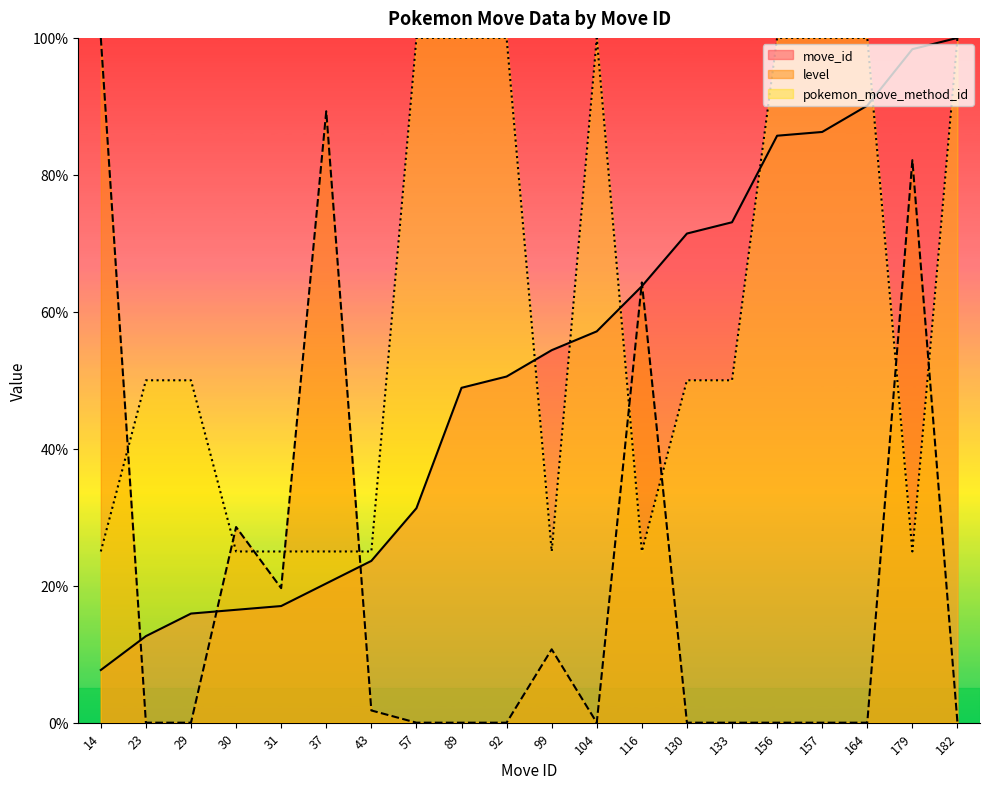

What are all the series names shown in the legend?

move_id, level, pokemon_move_method_id